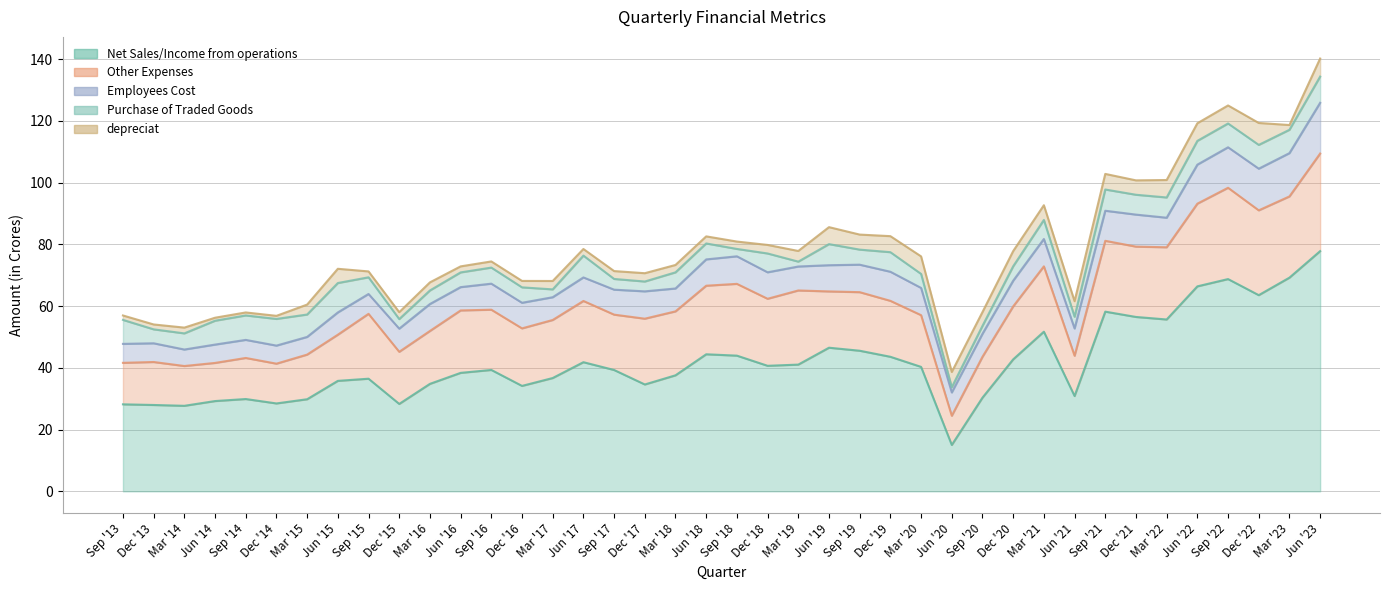

True or false: Employees Cost and Other Expenses cross at least once.

False